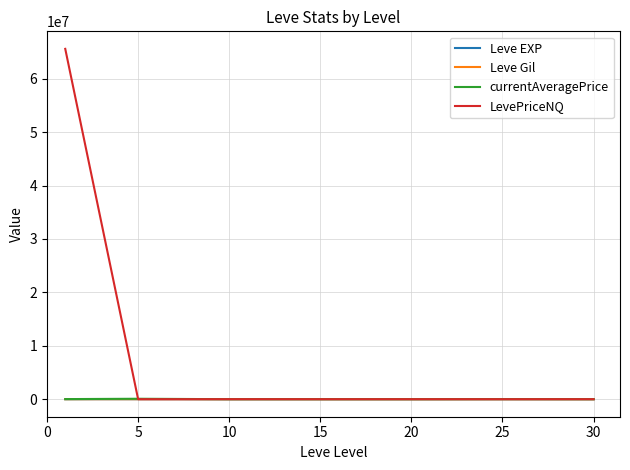

What is the greatest value displayed?

65605466.5